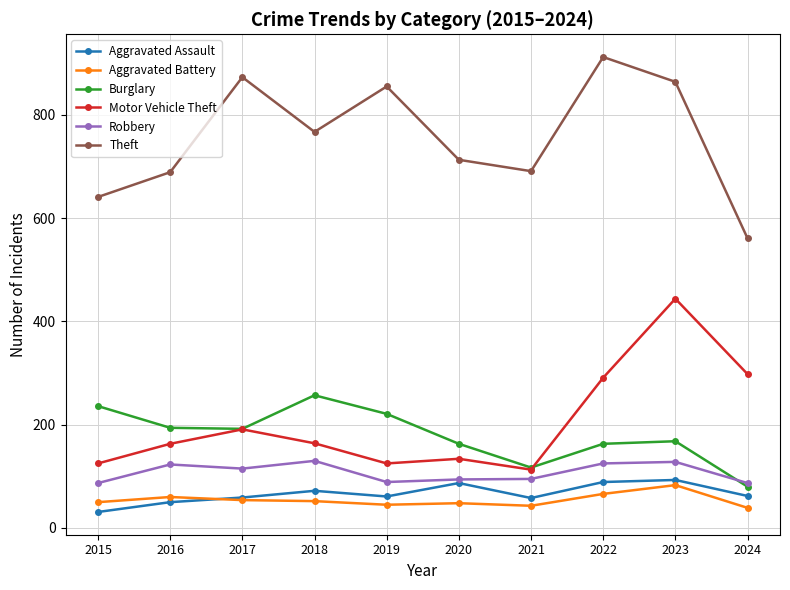

Rank the series by their maximum value, from highest to lowest.

Theft, Motor Vehicle Theft, Burglary, Robbery, Aggravated Assault, Aggravated Battery